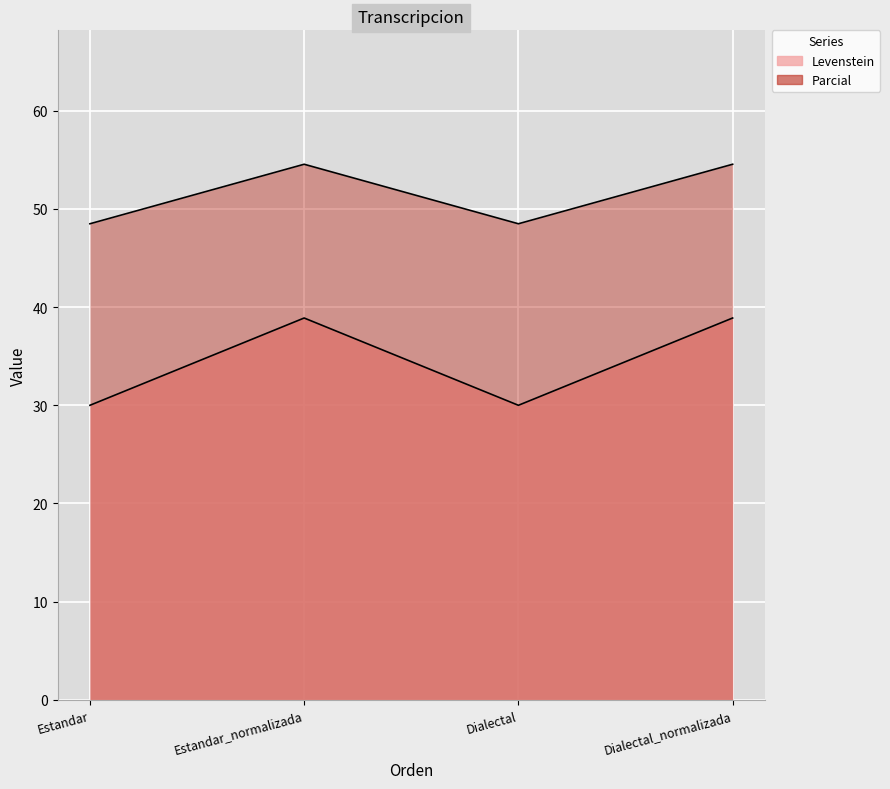

At which label does Levenstein reach its minimum?

Estandar